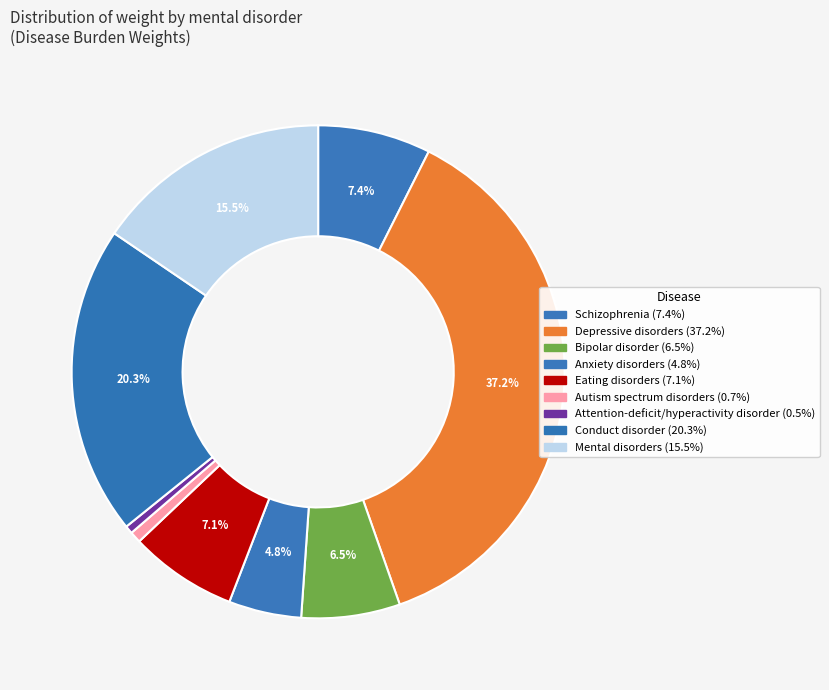

How many slices are in this pie chart?

9